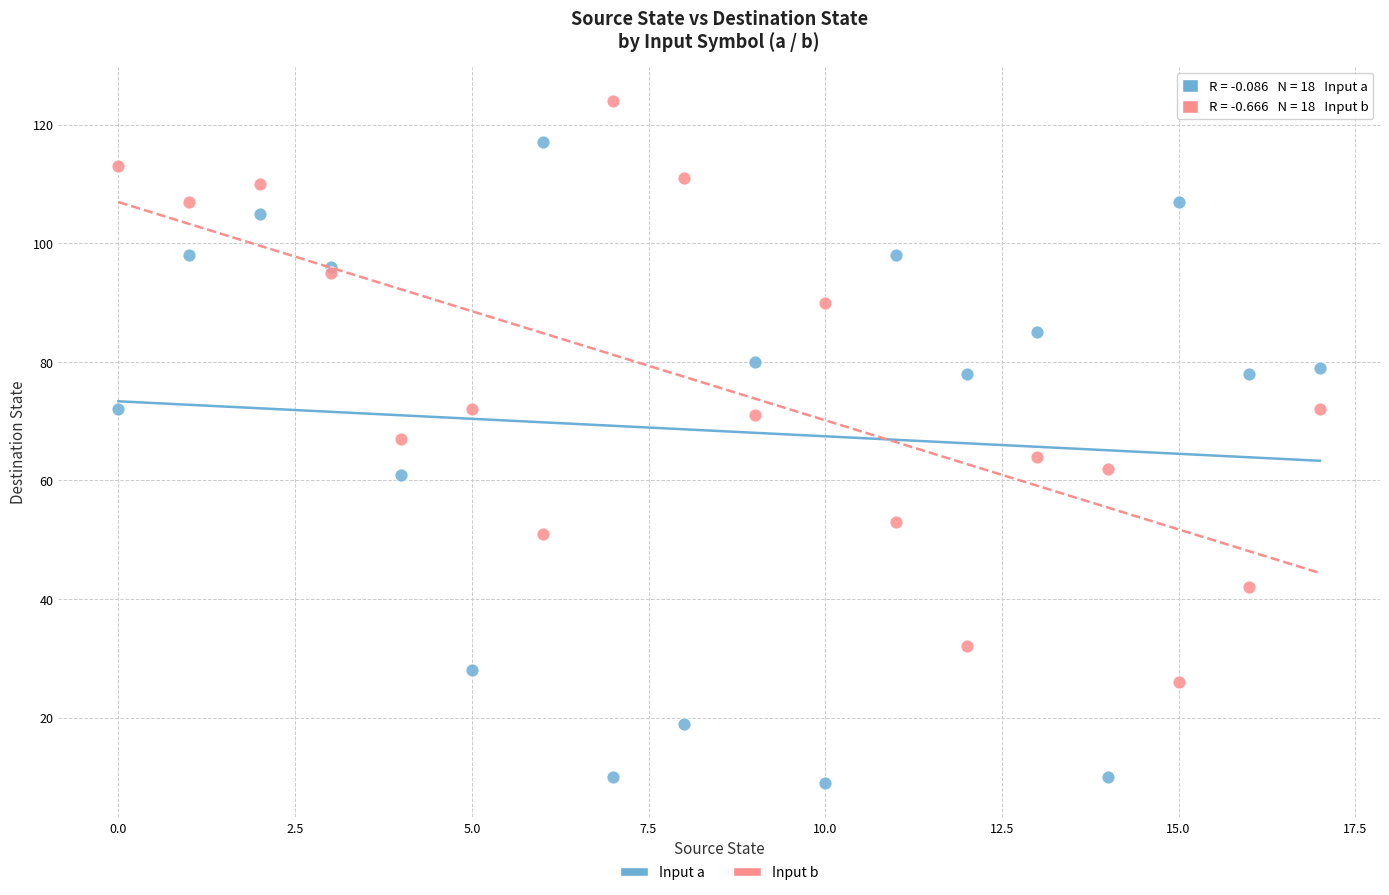

What are all the series names shown in the legend?

Input a, Input b